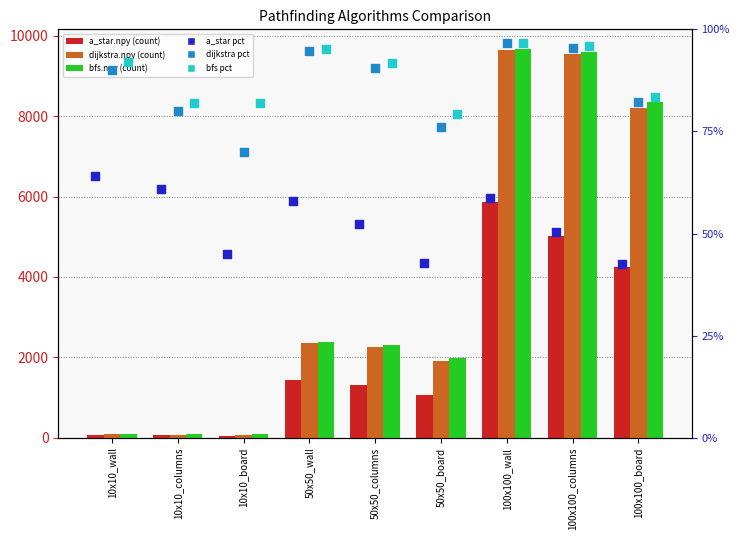

At how many categories does at least one series exceed 9433?

2